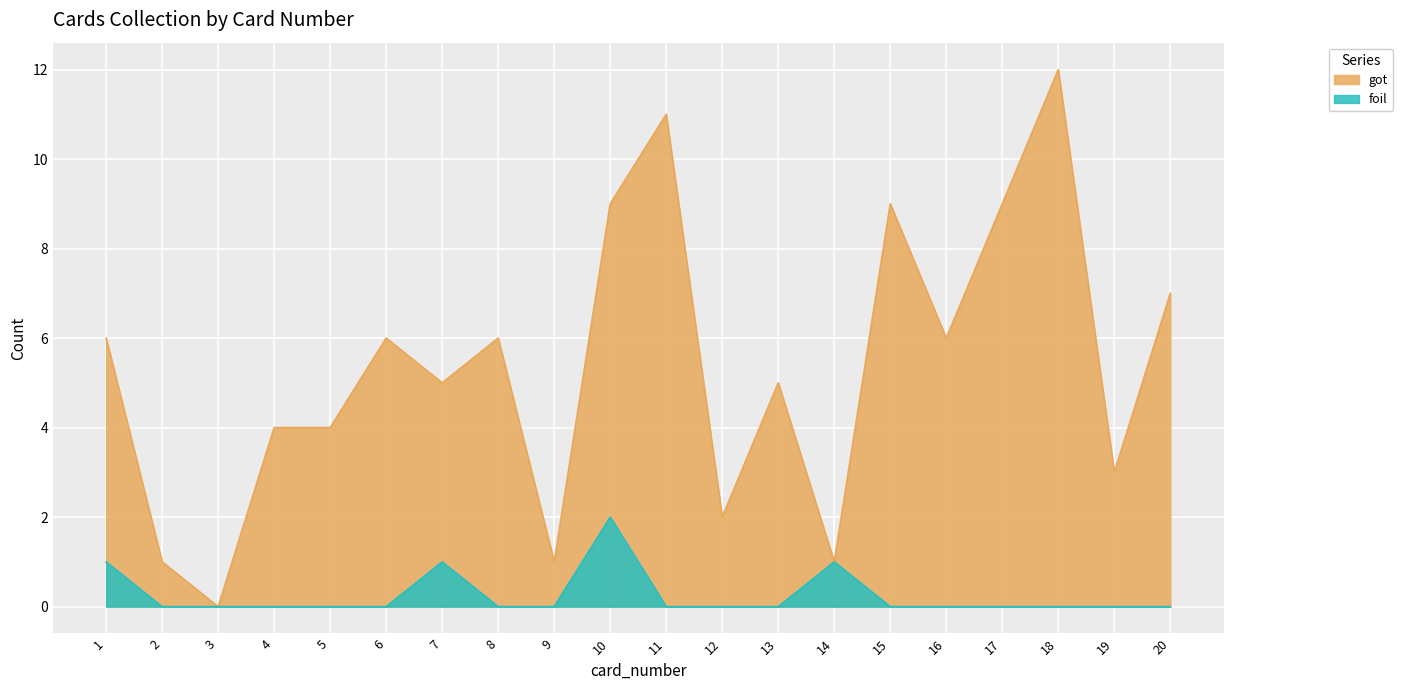

True or false: got and foil cross at least once.

False